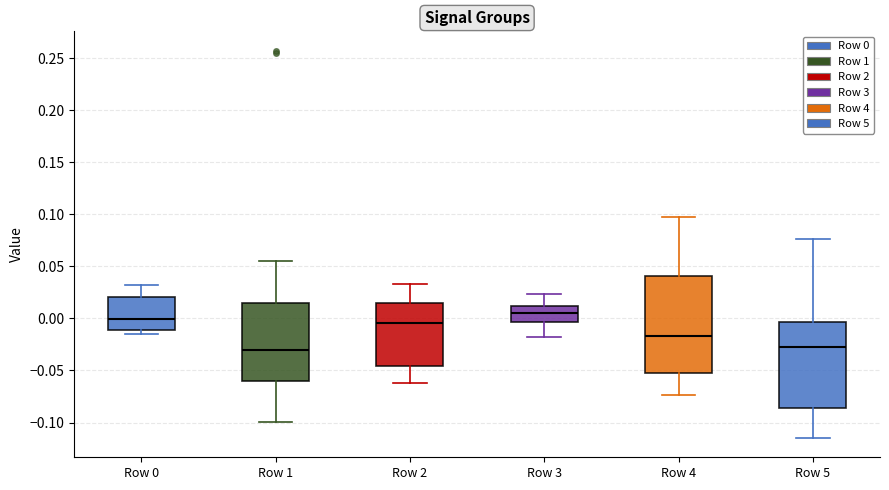

Comparing the boxes themselves (not the whiskers), which one is the tallest?

Row 4